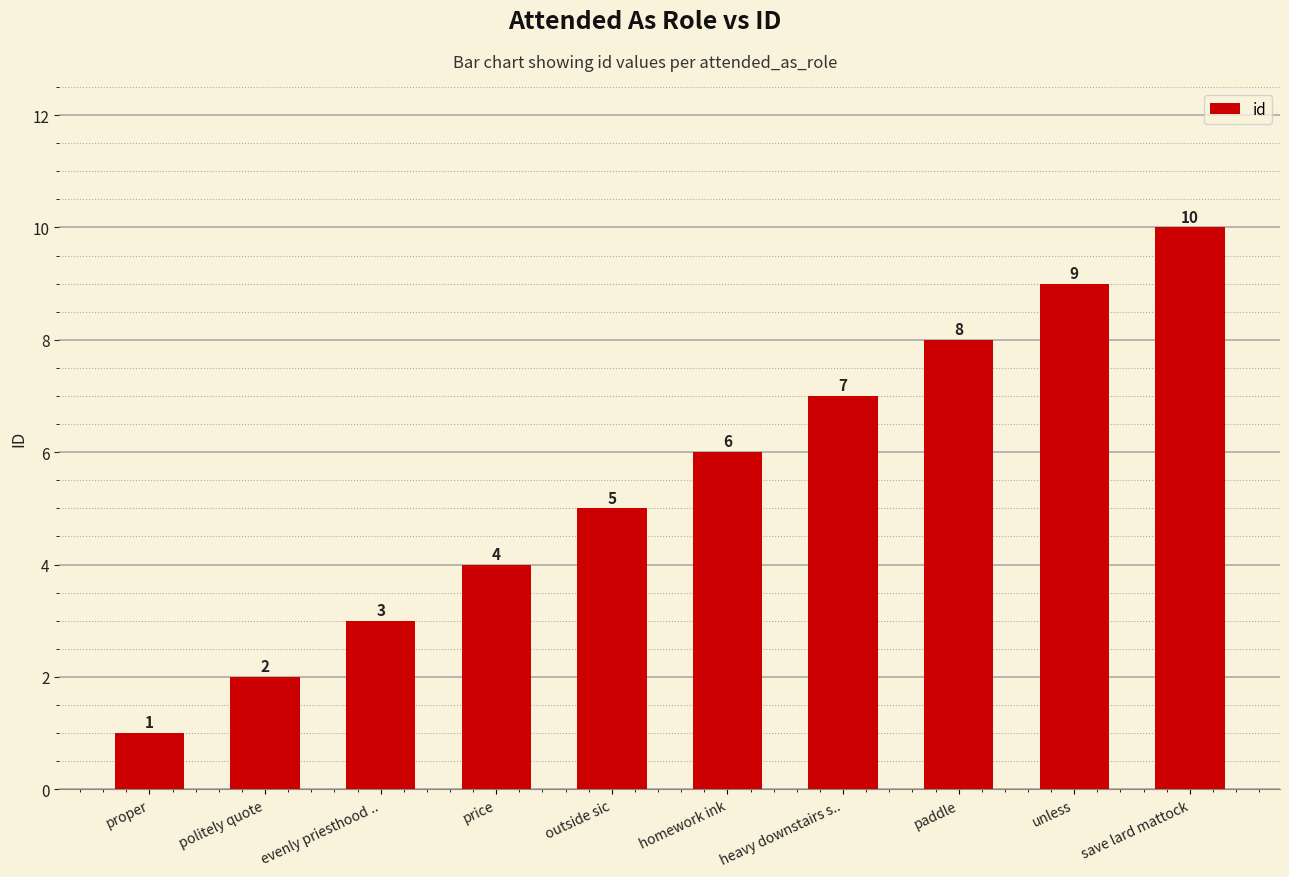

What is the maximum value shown in the chart?

10